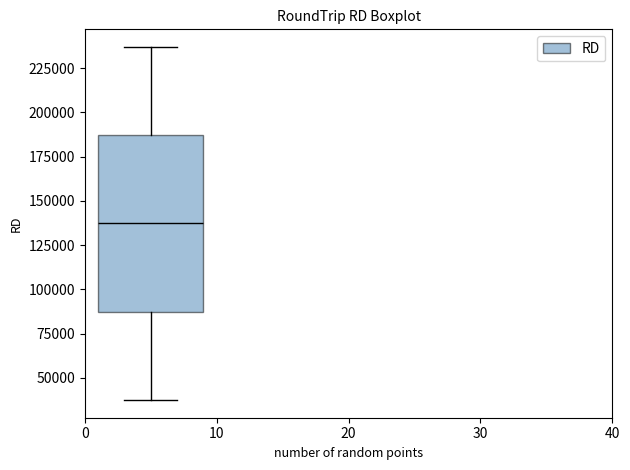

Transcribe this box plot: give where the median line is, the range the box spans, and where the two whiskers end, as read against the y-axis. The values are not printed on the chart, so give them approximately, as read against the axis.

median 135000, box 85000 to 185000, whiskers 35000 to 235000